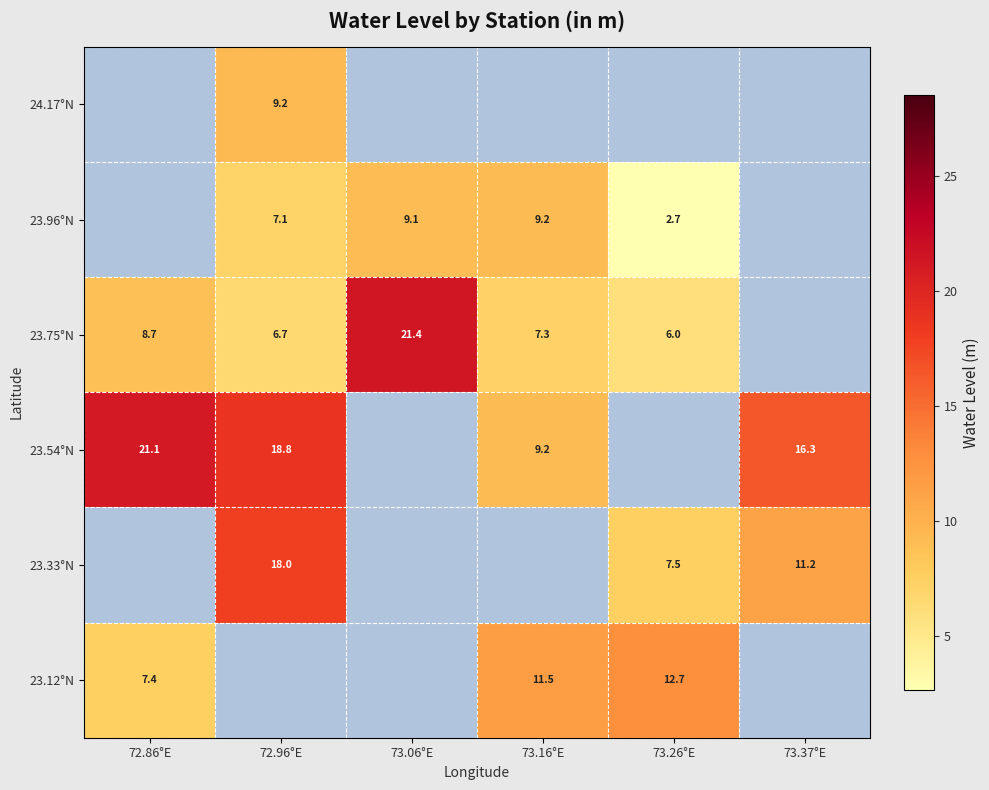

Is the value of 23.54°N at 73.37°E greater than the value of 23.96°N at 73.06°E?

Yes